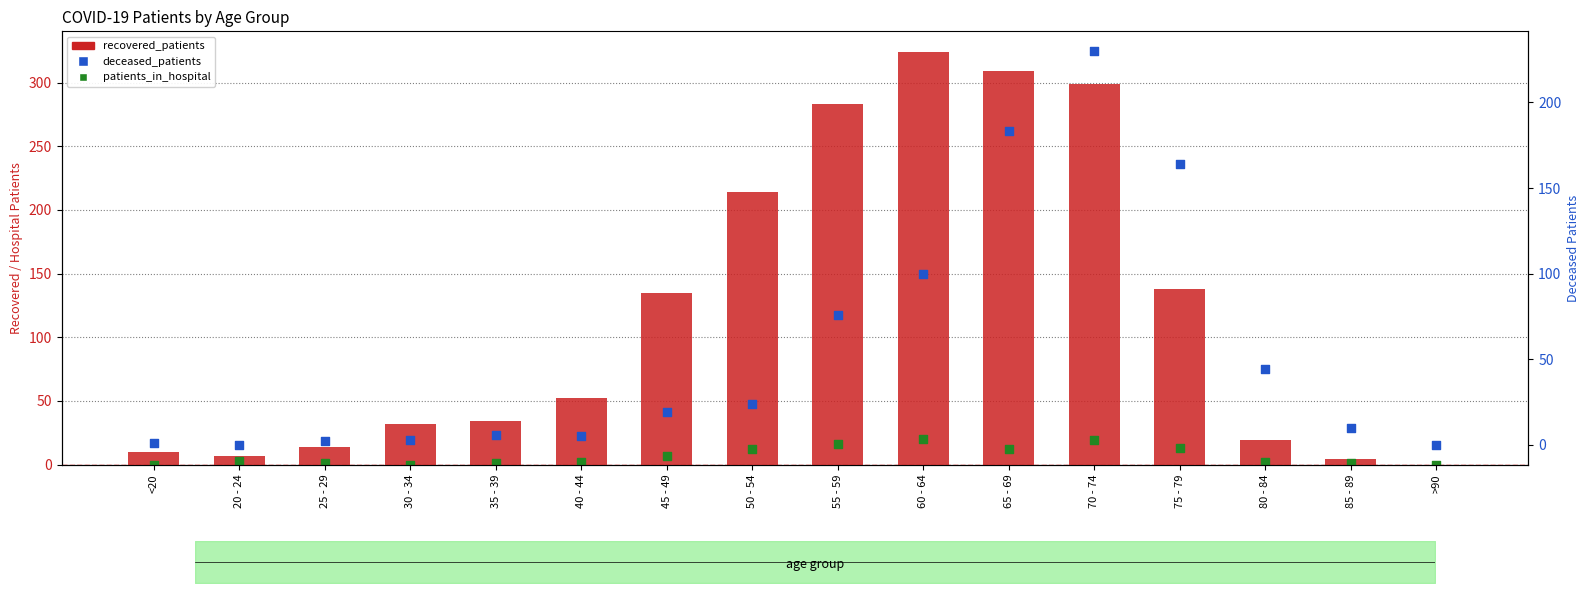

Which series has the largest total across all categories?

recovered_patients